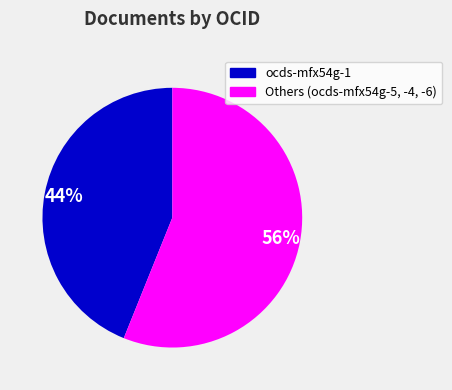

What percentage is the Others (ocds-mfx54g-5, -4, -6) slice, to the nearest percent?

56%